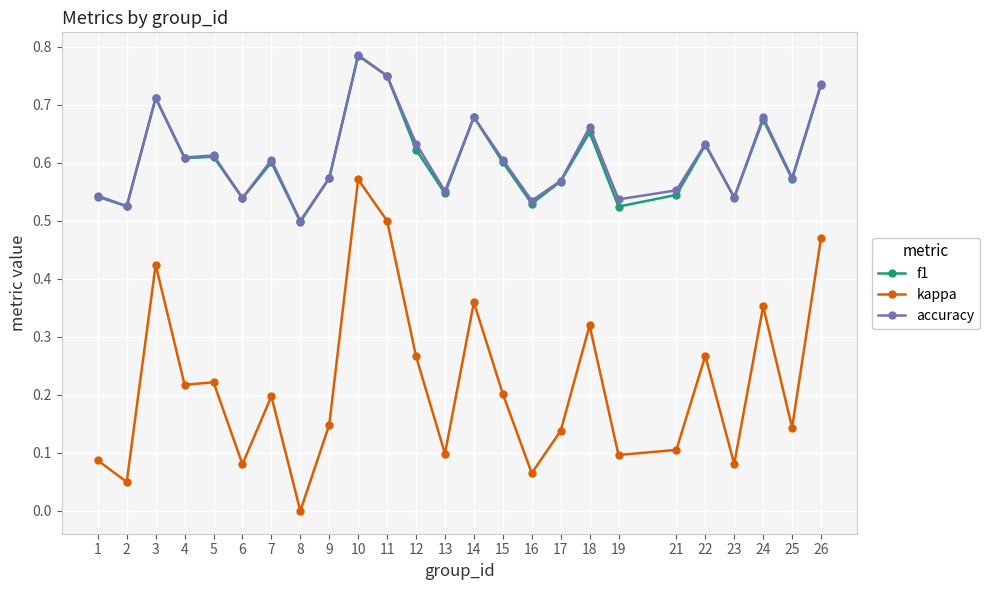

Is the value of accuracy at 8 greater than the value of f1 at 7?

No